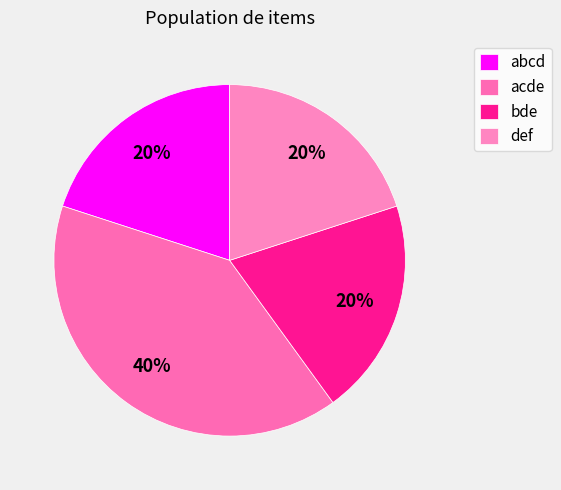

Count the number of slices in the pie.

4